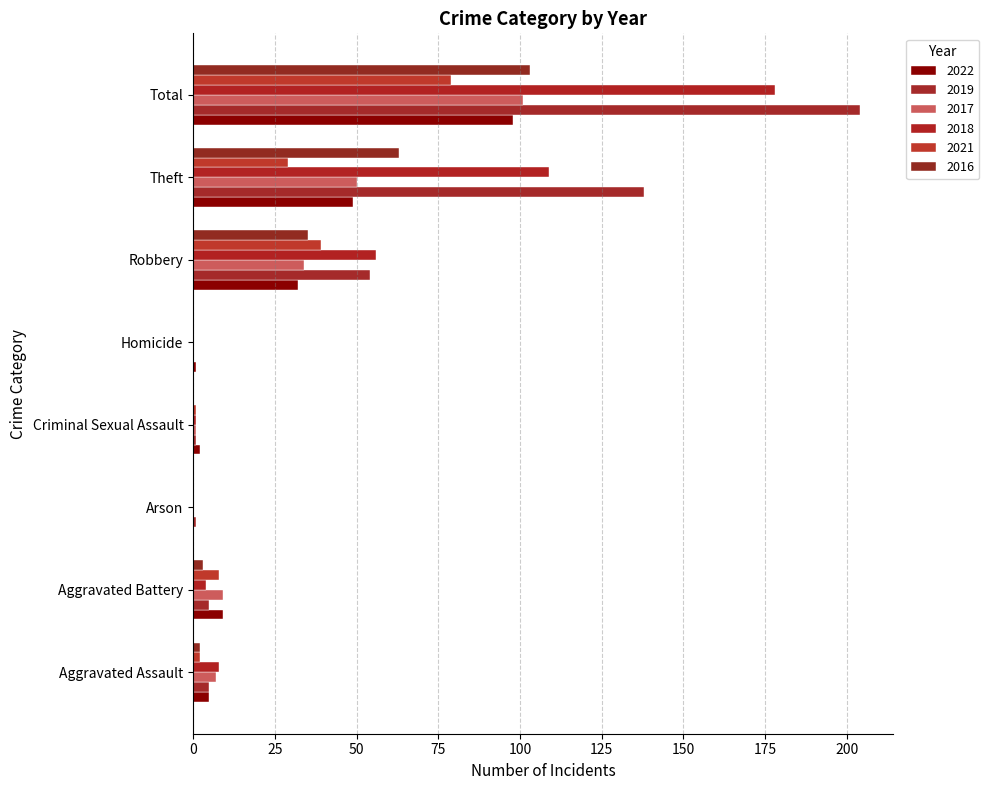

Reading right to left, what are all the values shown in this chart?

2022: Total=98	Theft=49	Robbery=32	Homicide=1	Criminal Sexual Assault=2	Arson=0	Aggravated Battery=9	Aggravated Assault=5
2019: Total=204	Theft=138	Robbery=54	Homicide=0	Criminal Sexual Assault=1	Arson=1	Aggravated Battery=5	Aggravated Assault=5
2017: Total=101	Theft=50	Robbery=34	Homicide=0	Criminal Sexual Assault=1	Arson=0	Aggravated Battery=9	Aggravated Assault=7
2018: Total=178	Theft=109	Robbery=56	Homicide=0	Criminal Sexual Assault=1	Arson=0	Aggravated Battery=4	Aggravated Assault=8
2021: Total=79	Theft=29	Robbery=39	Homicide=0	Criminal Sexual Assault=1	Arson=0	Aggravated Battery=8	Aggravated Assault=2
2016: Total=103	Theft=63	Robbery=35	Homicide=0	Criminal Sexual Assault=0	Arson=0	Aggravated Battery=3	Aggravated Assault=2